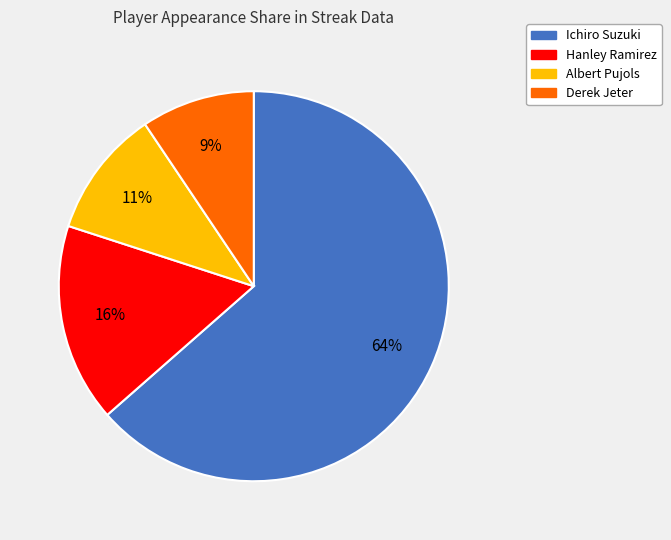

Which slice represents more than half of the pie?

Ichiro Suzuki